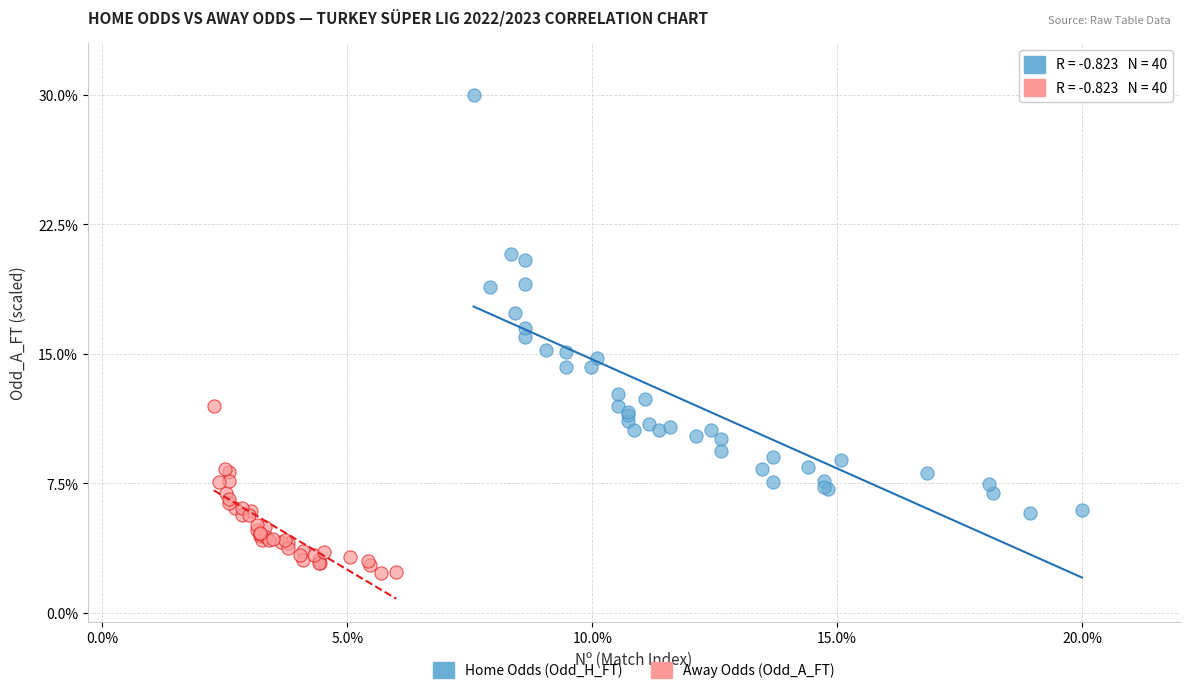

Which series has the widest spread of Y values?

Home Odds (Odd_H_FT)